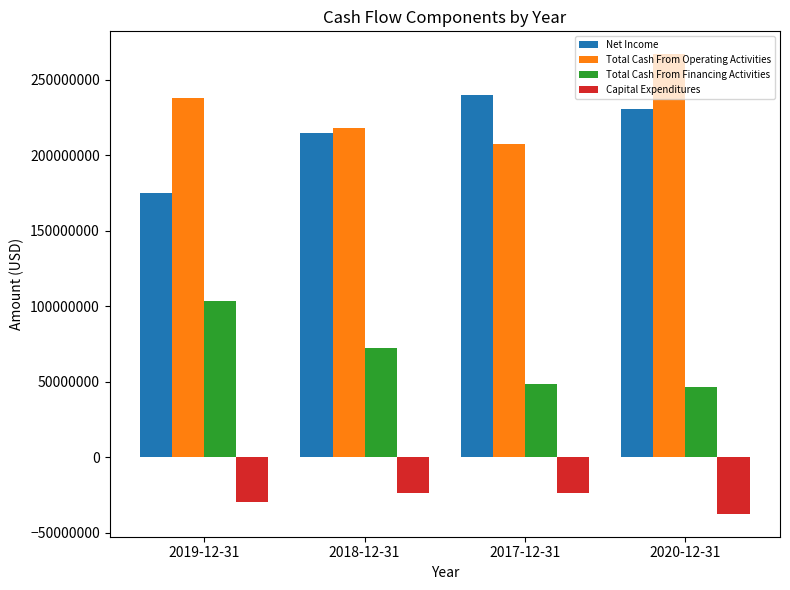

Which series has the widest spread of values?

Net Income